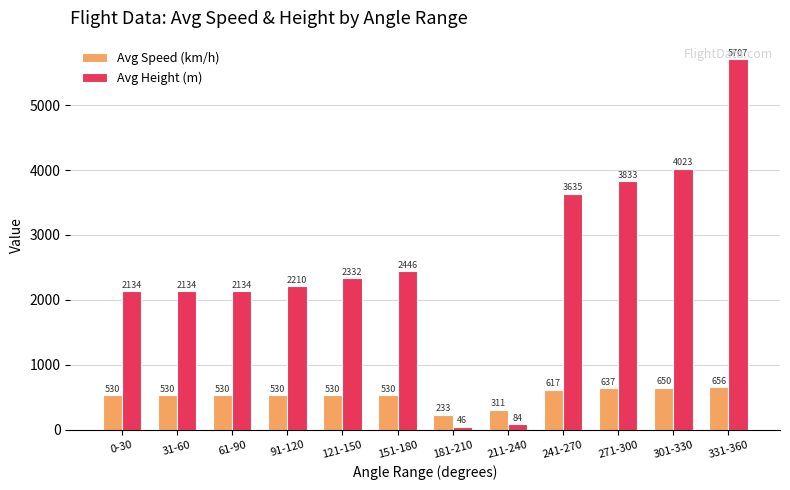

What is the maximum value shown in the chart?

5707.4